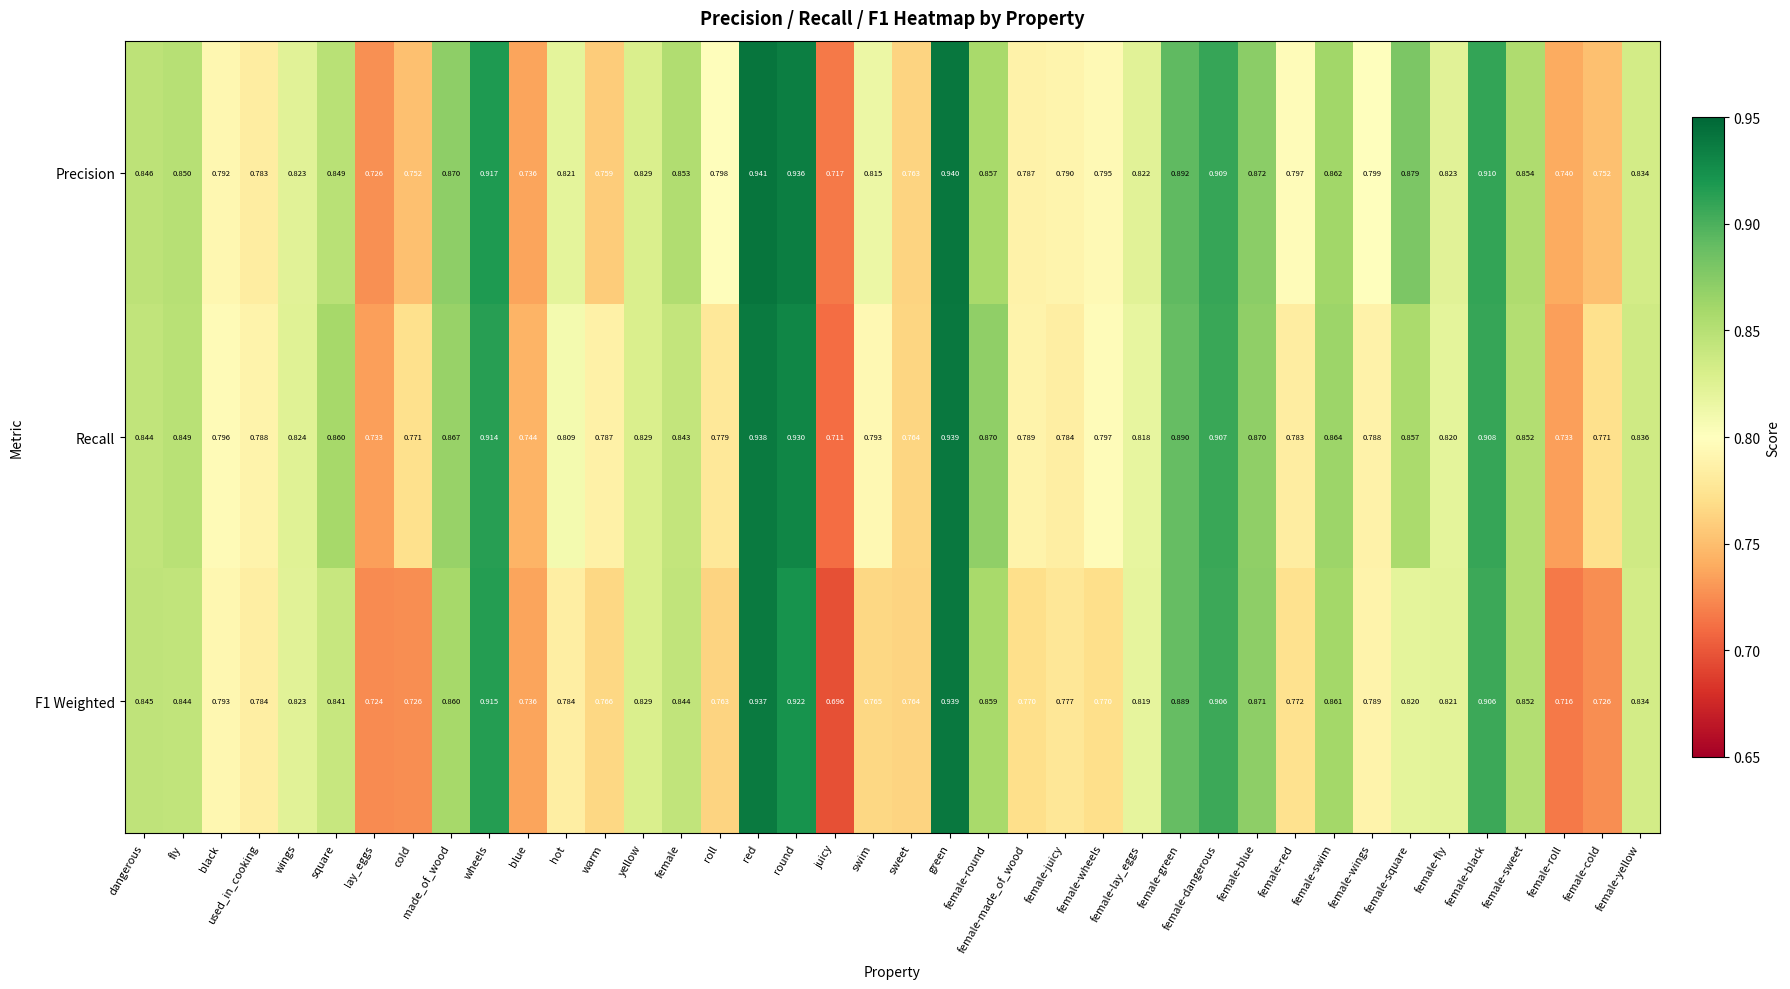

At which label is Recall closest to 0?

juicy